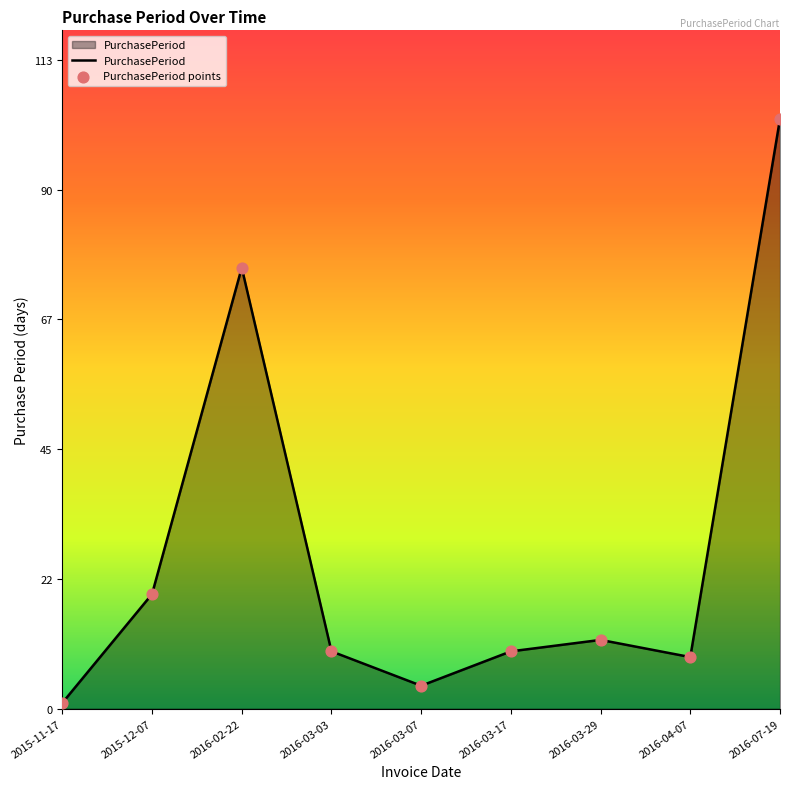

Between 2016-03-07 and 2016-04-07, which is larger?

2016-04-07